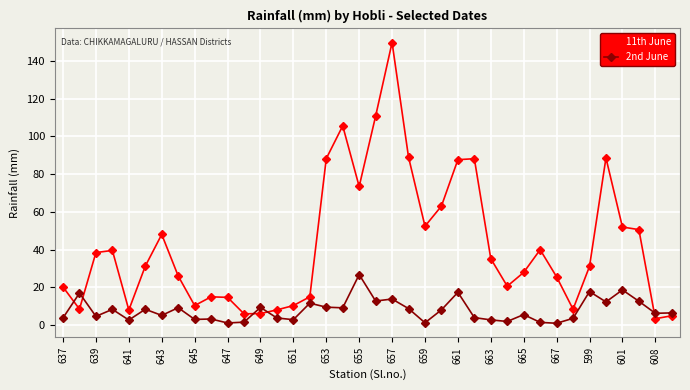

What is the value of the 11th June point at the 32nd from the left?

8.4